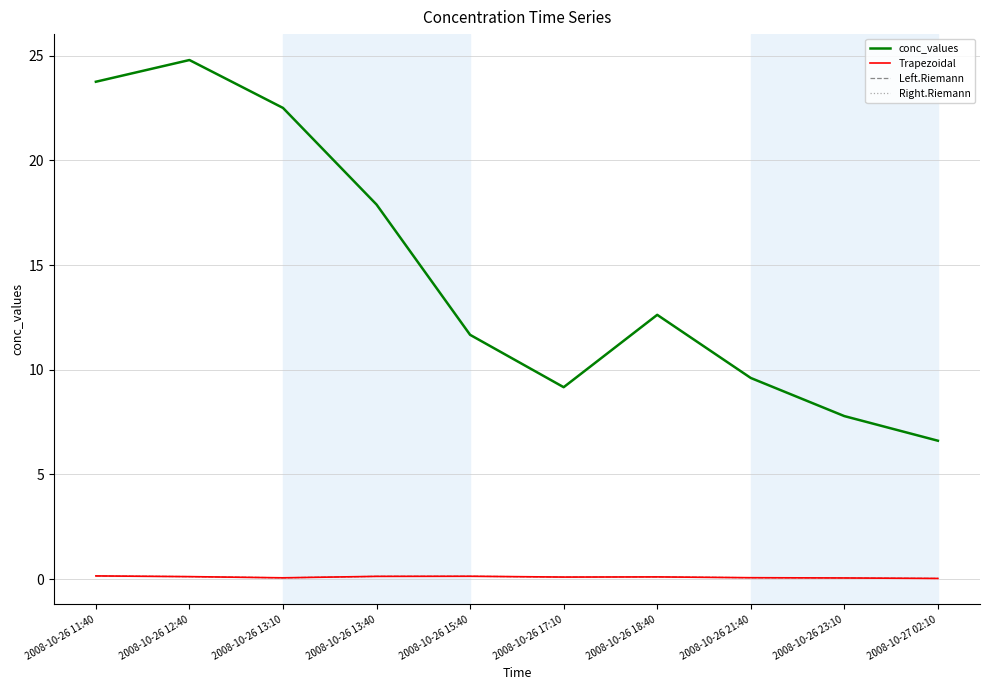

Where is the first local maximum for Left.Riemann?

2008-10-26 15:40